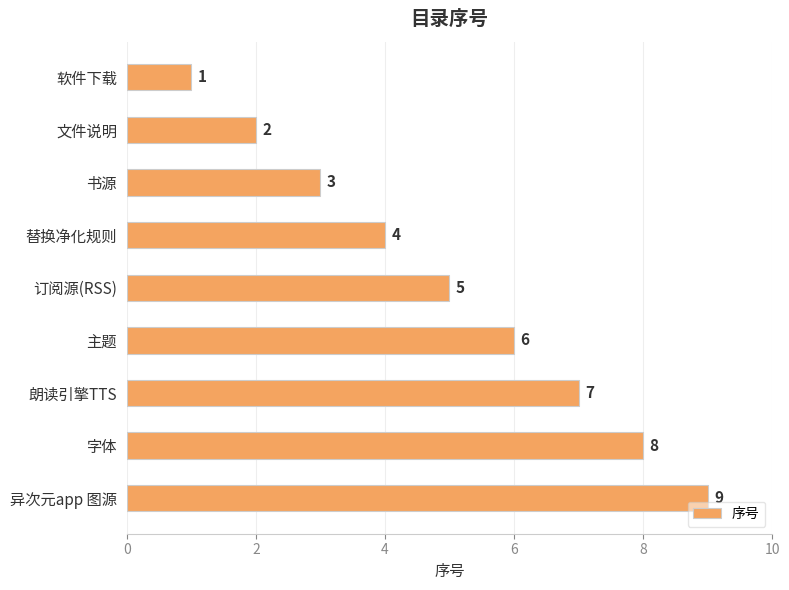

Between 异次元app 图源 and 替换净化规则, which is larger?

异次元app 图源